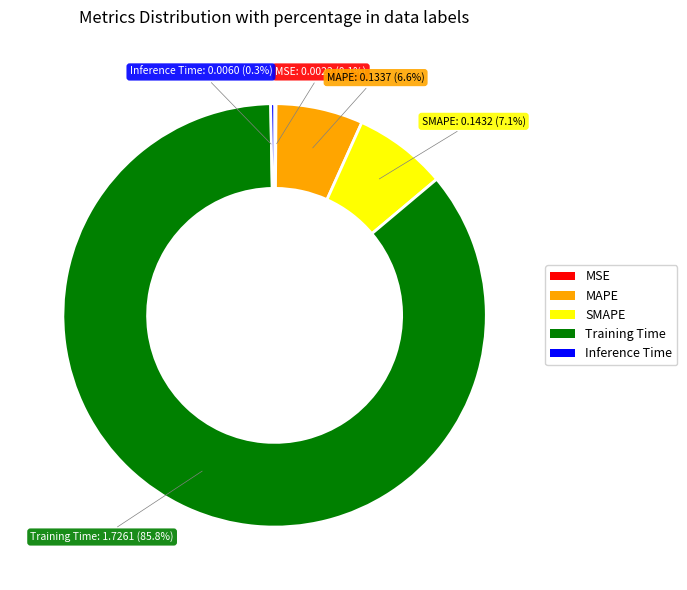

To the nearest percent, what portion does MAPE represent?

7%